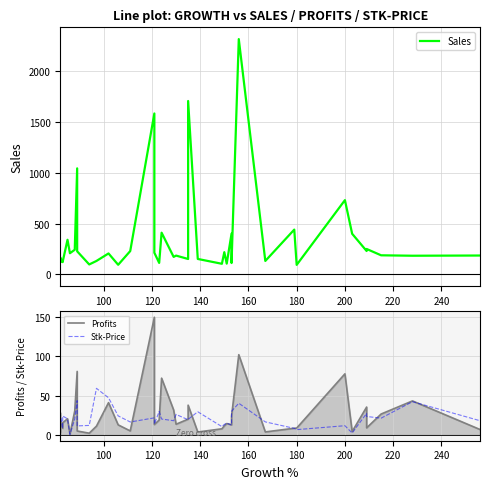

What is the value of the Profits point at the 25th from the left?

7.7